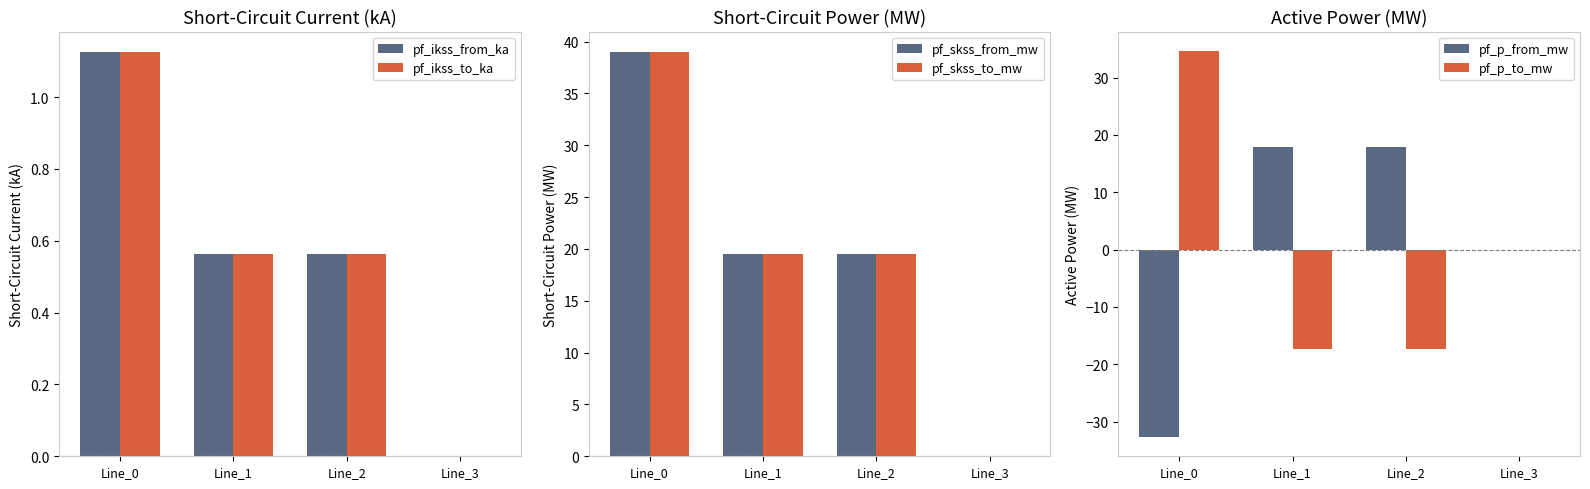

Reading right to left, transcribe all the data shown in this chart.

pf_ikss_from_ka: 0.0	0.6	0.6	1.1
pf_ikss_to_ka: 0.0	0.6	0.6	1.1
pf_skss_from_mw: 0.0	19.5	19.5	39.0
pf_skss_to_mw: 0.0	19.5	19.5	39.0
pf_p_from_mw: 0.0	17.8	17.8	-32.7
pf_p_to_mw: 0.0	-17.3	-17.3	34.7